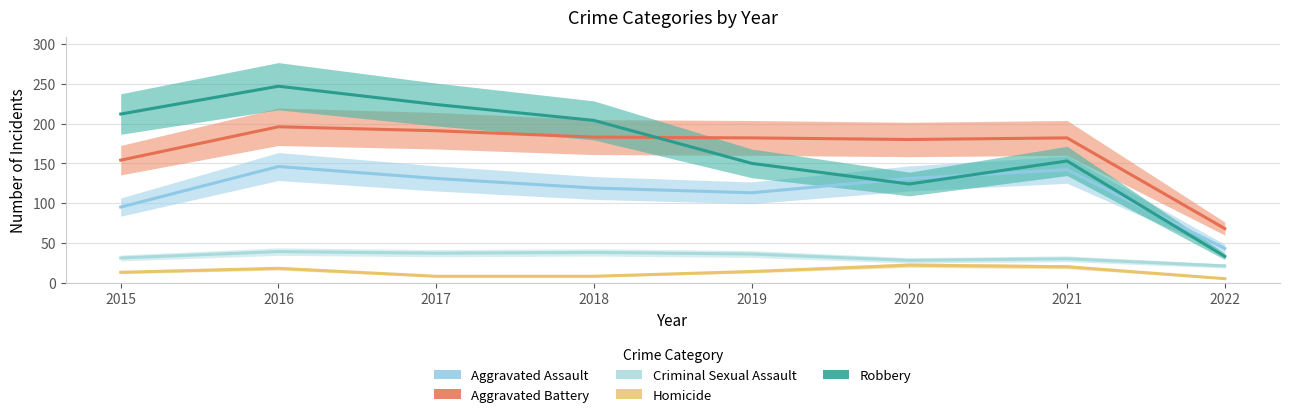

Which series has the largest range (max minus min)?

Robbery